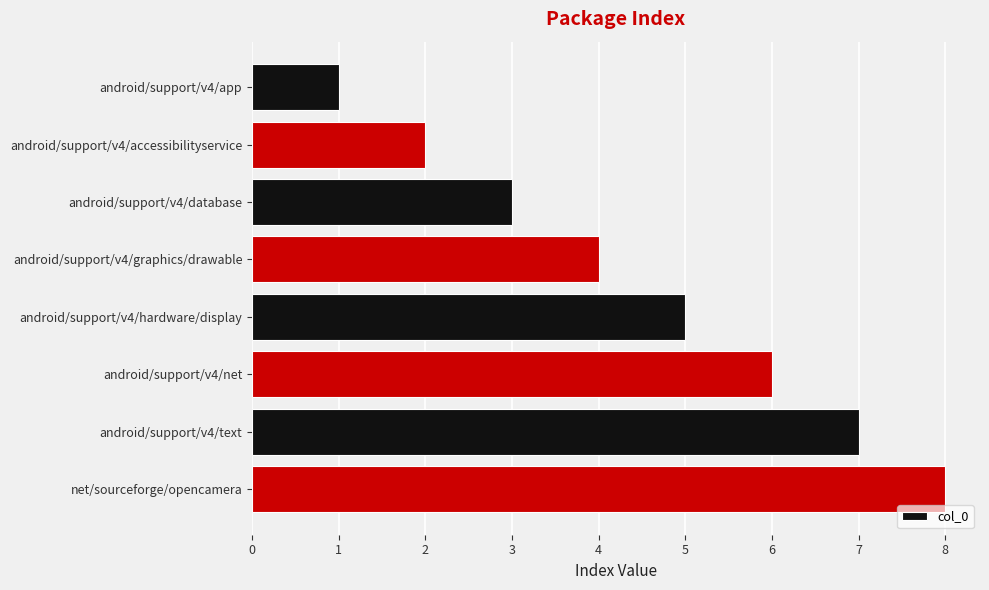

What is the label of the 5th bar from the top?

android/support/v4/hardware/display